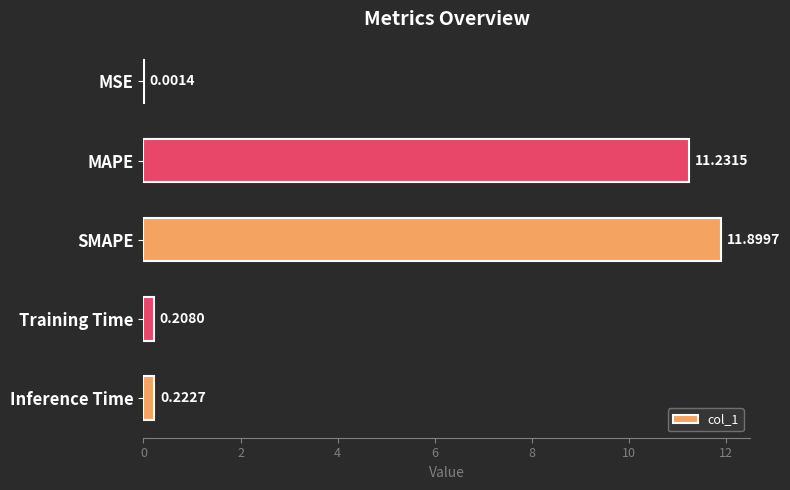

Which has a higher value, Inference Time or Training Time?

Inference Time